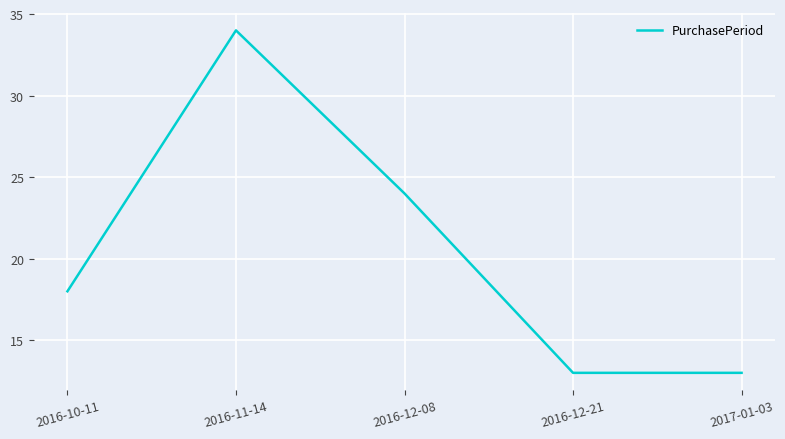

What is the change in value from 2016-11-14 to 2017-01-03?

-21